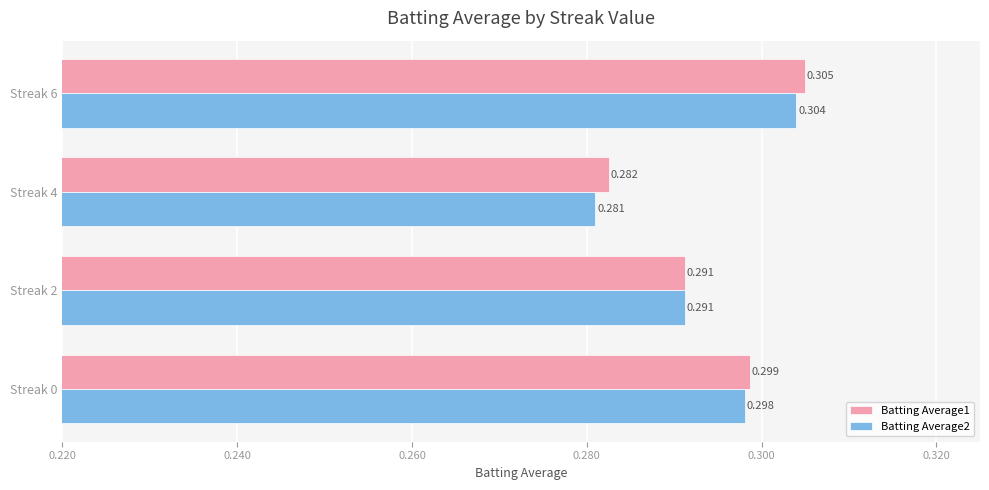

Rank the categories by Batting Average2 value from lowest to highest.

Streak 4, Streak 2, Streak 0, Streak 6